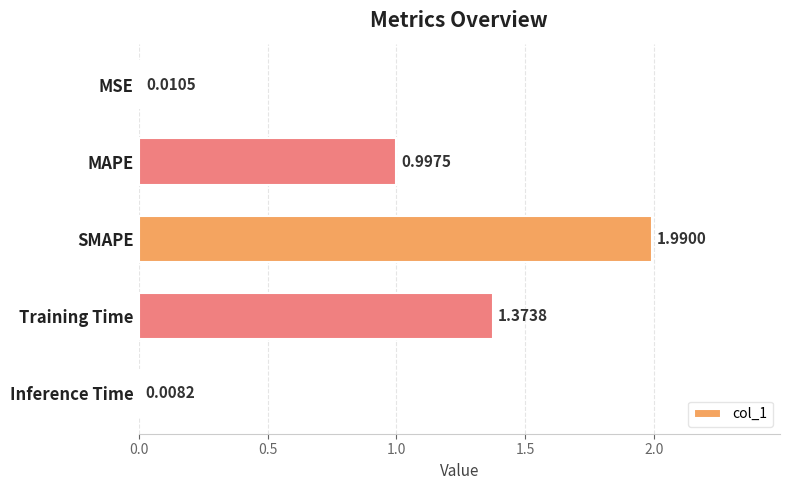

What is the average value?

0.9